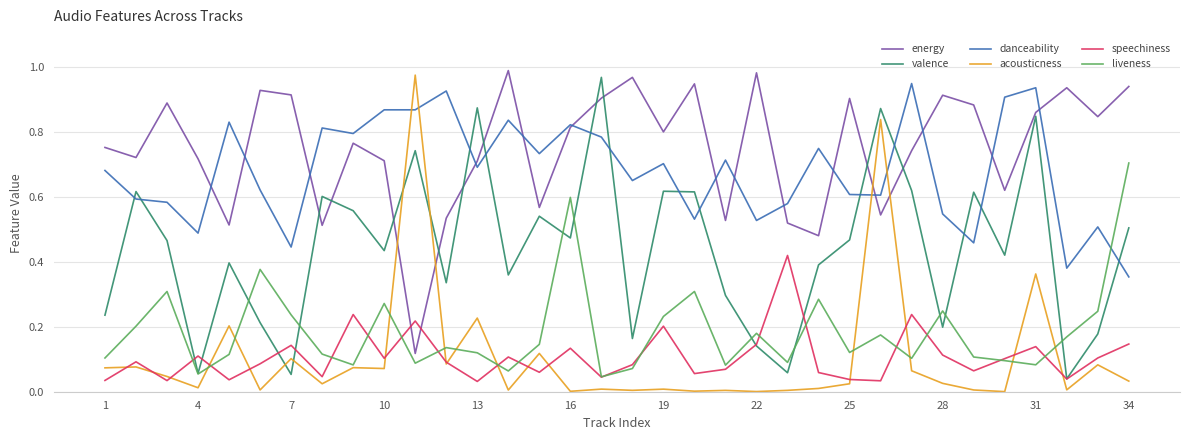

Which series has the largest total across all categories?

energy